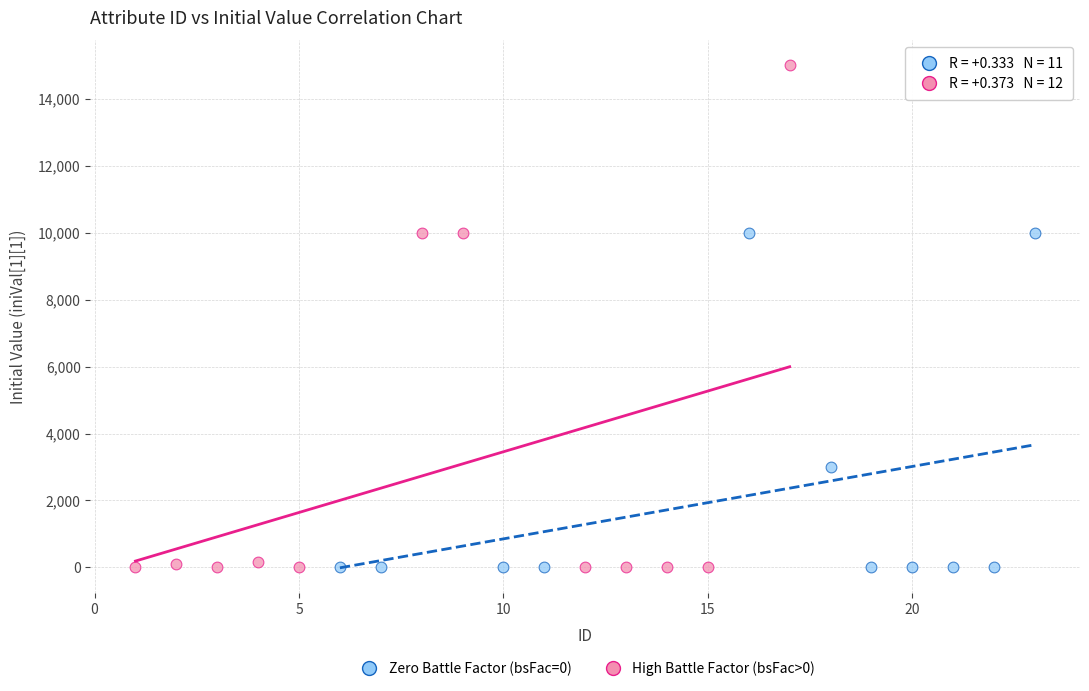

Which series has the widest spread of Y values?

High Battle Factor (bsFac>0)